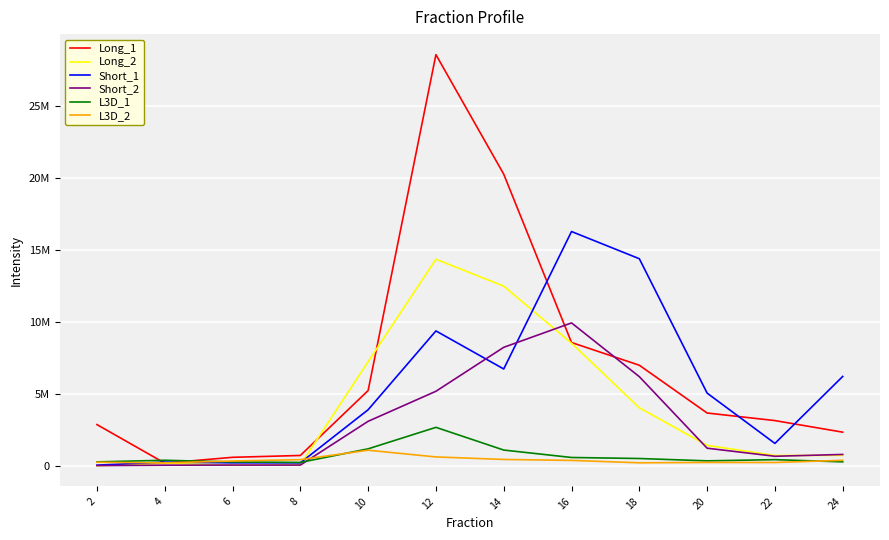

What are all the series names shown in the legend?

Long_1, Long_2, Short_1, Short_2, L3D_1, L3D_2